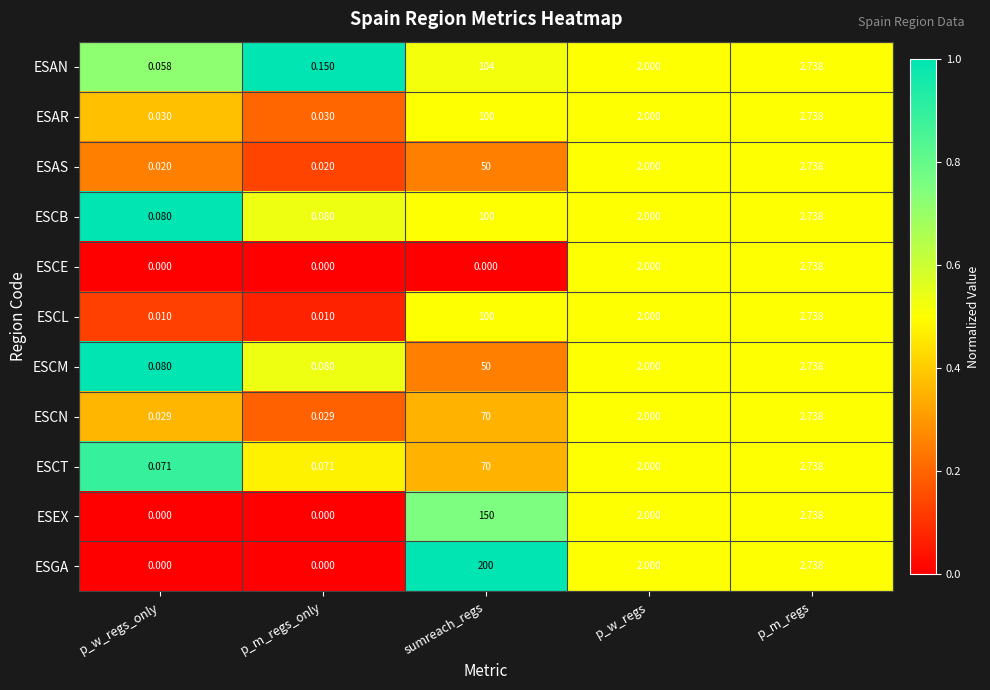

At which label does ESAN first exceed 2?

sumreach_regs